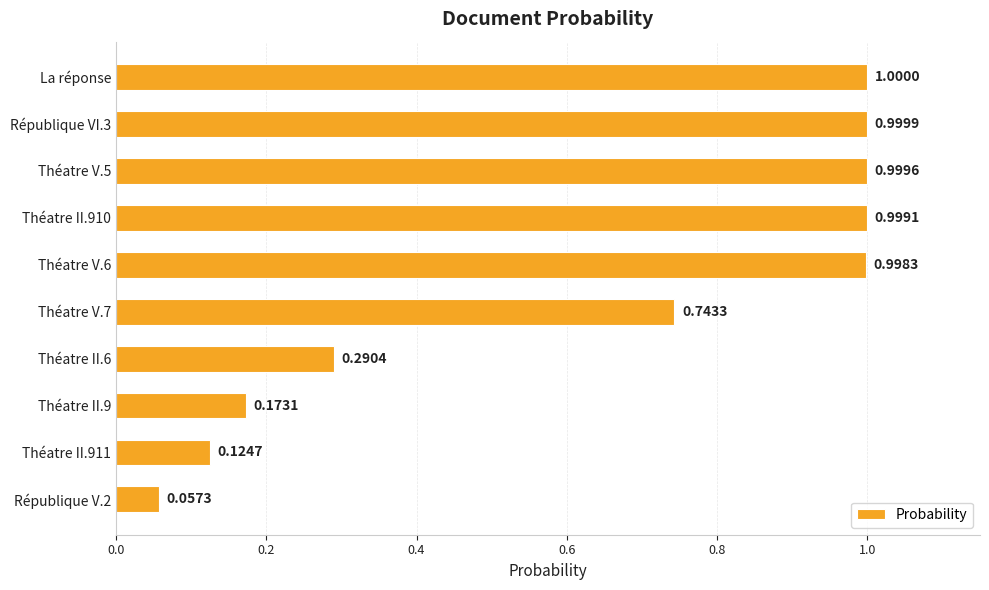

What is the sum of the values at Théatre II.9 and Théatre V.7?

0.9